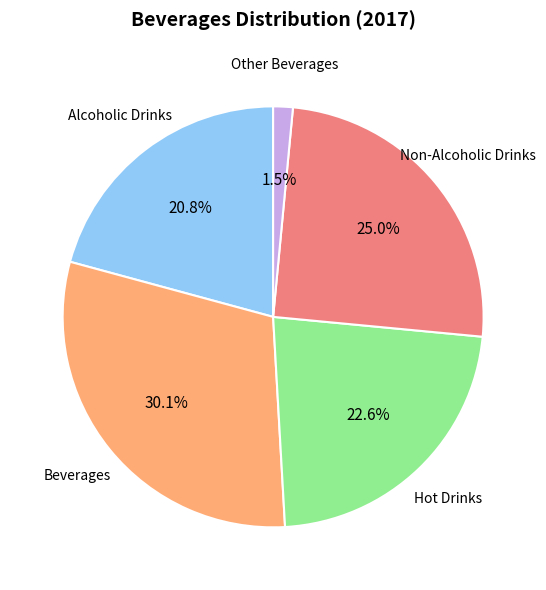

Does any single category account for the majority?

No